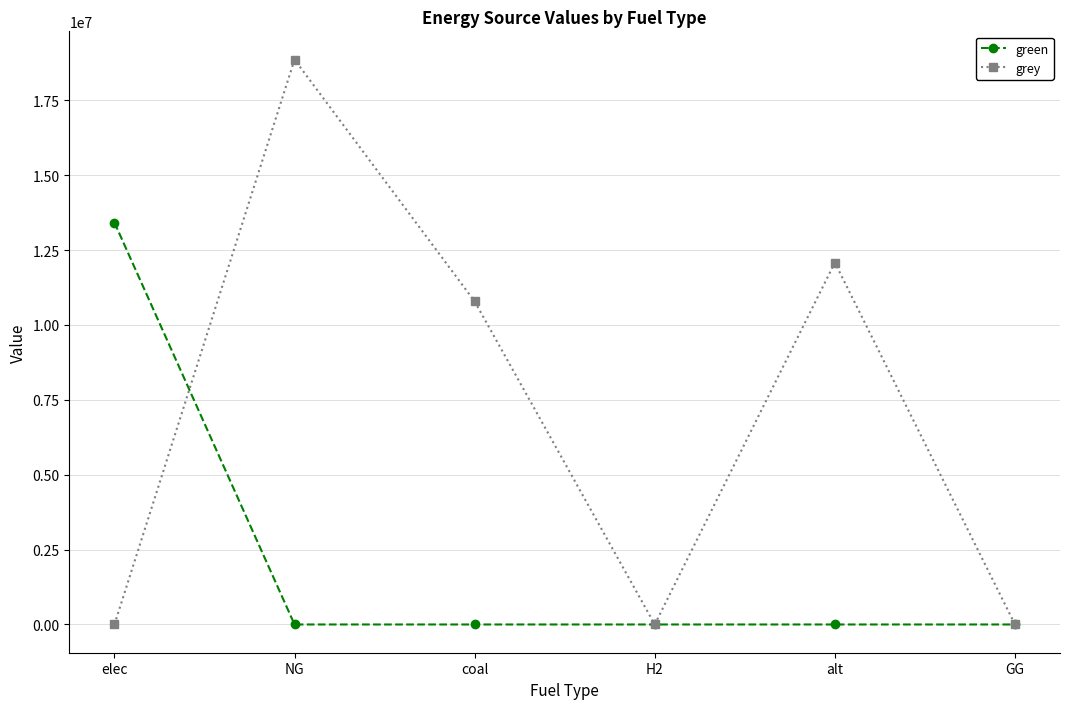

Reading left to right, transcribe all the data shown in this chart.

green: 13421333.8	0.0	0.0	0.0	0.0	0.0
grey: 0.0	18862618.7	10788160.8	0.0	12083802.7	0.0